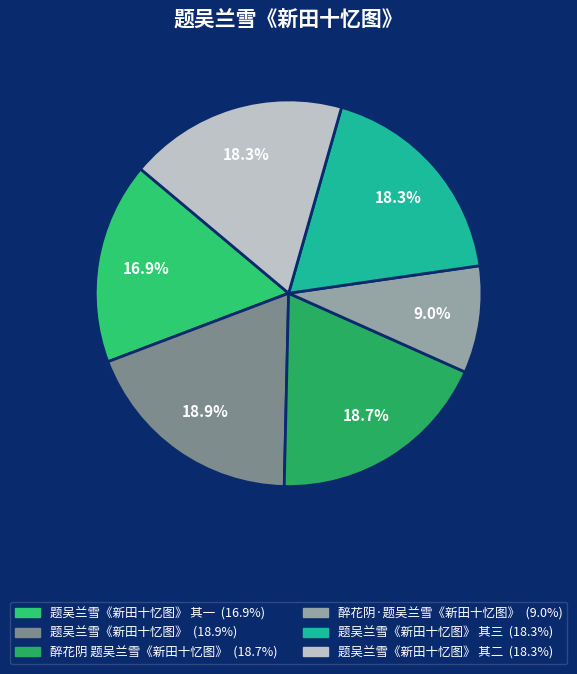

How many segments does this pie chart have?

6